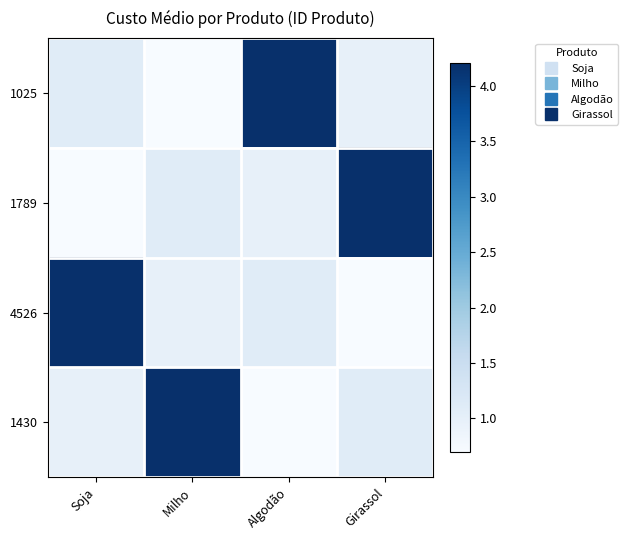

At how many categories does at least one series exceed 4?

4